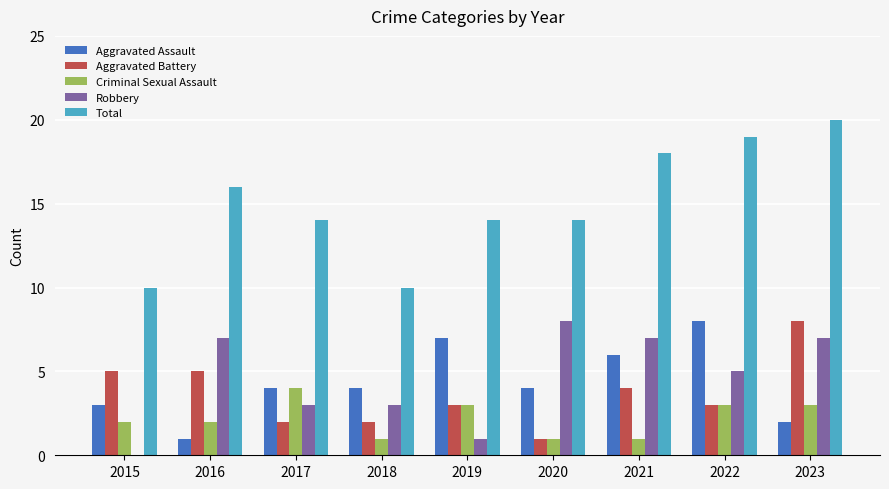

Count the number of categories in the chart.

9